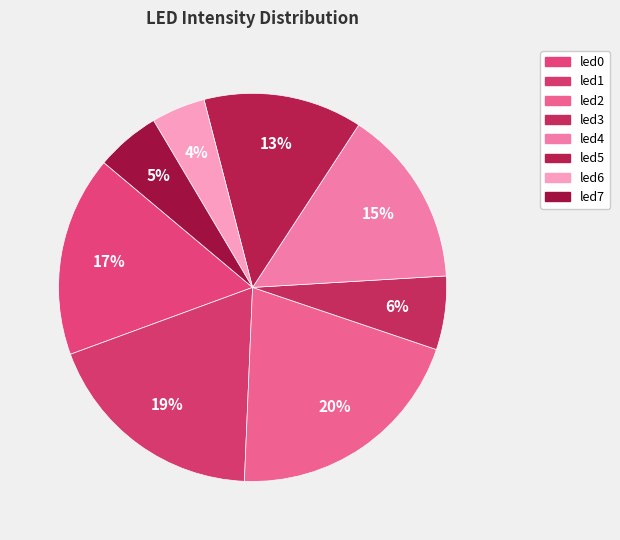

Rank the categories by value from highest to lowest.

led2, led1, led0, led4, led5, led3, led7, led6